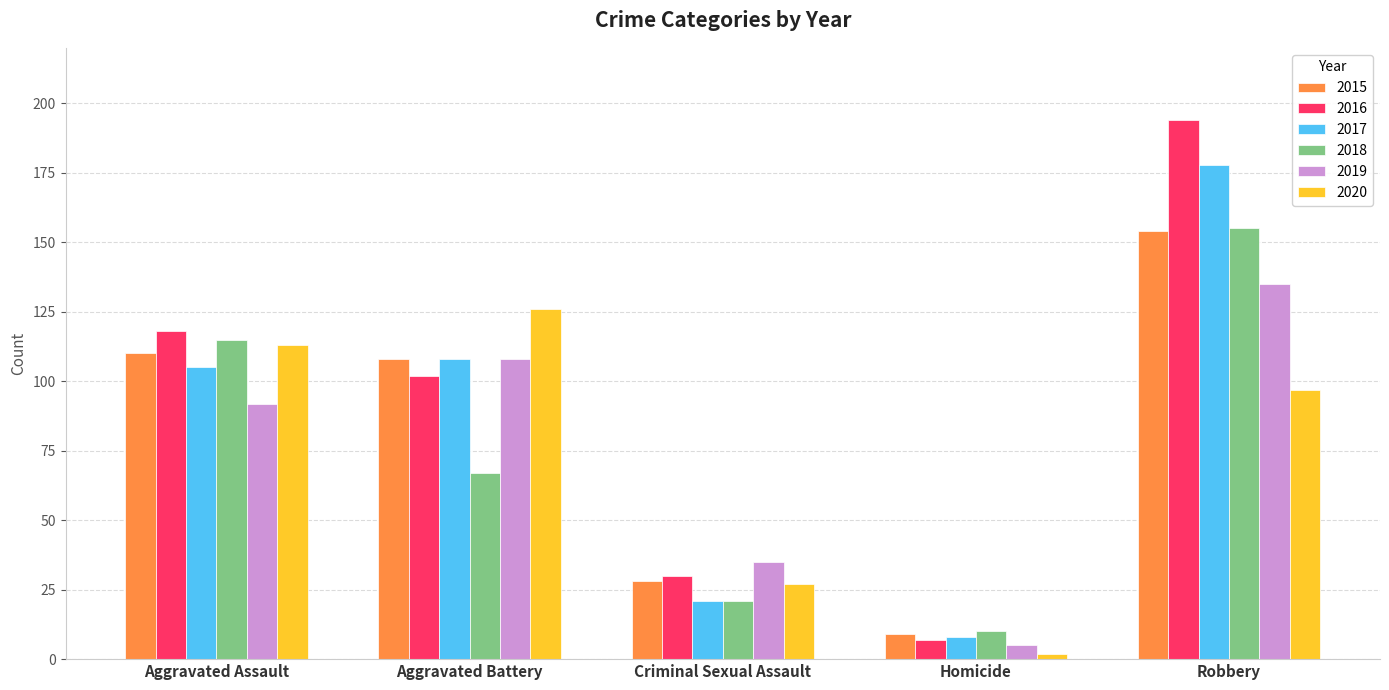

At Aggravated Assault, list the series in order from smallest to largest.

2019, 2017, 2015, 2020, 2018, 2016